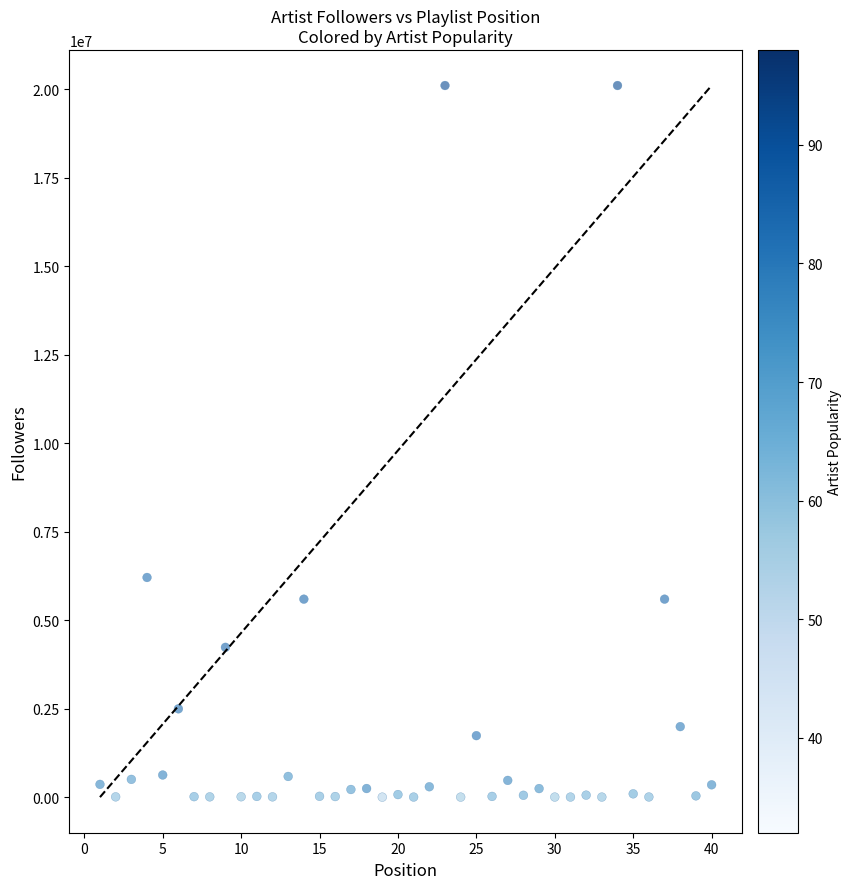

What Y value in the scatter plot is closest to 10053062?

6206637